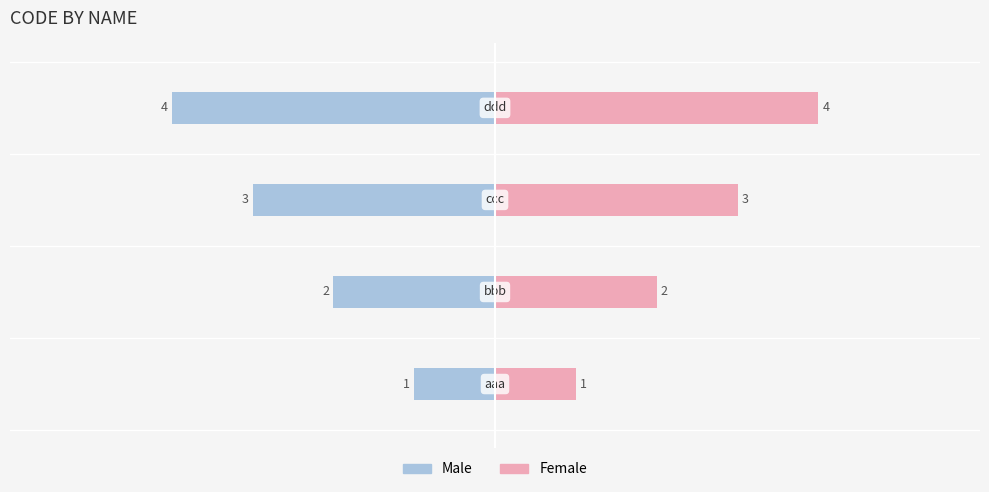

List the series in order of their peak value, highest first.

Female, Male